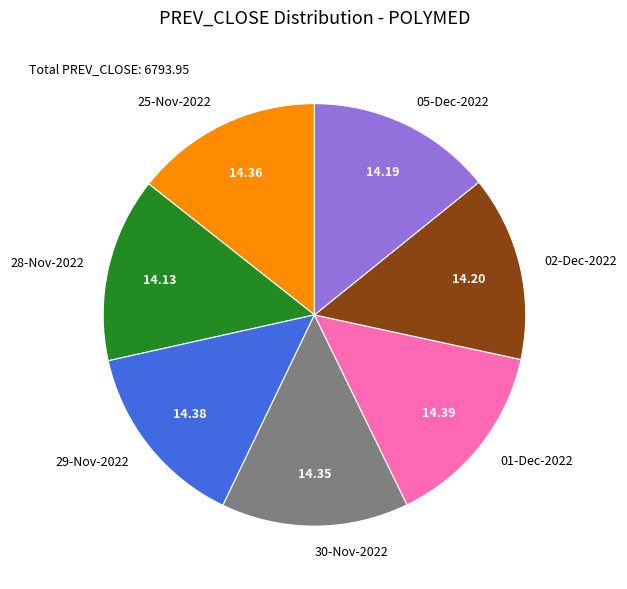

Approximately how many times larger is the value at 05-Dec-2022 compared to 29-Nov-2022?

1.0